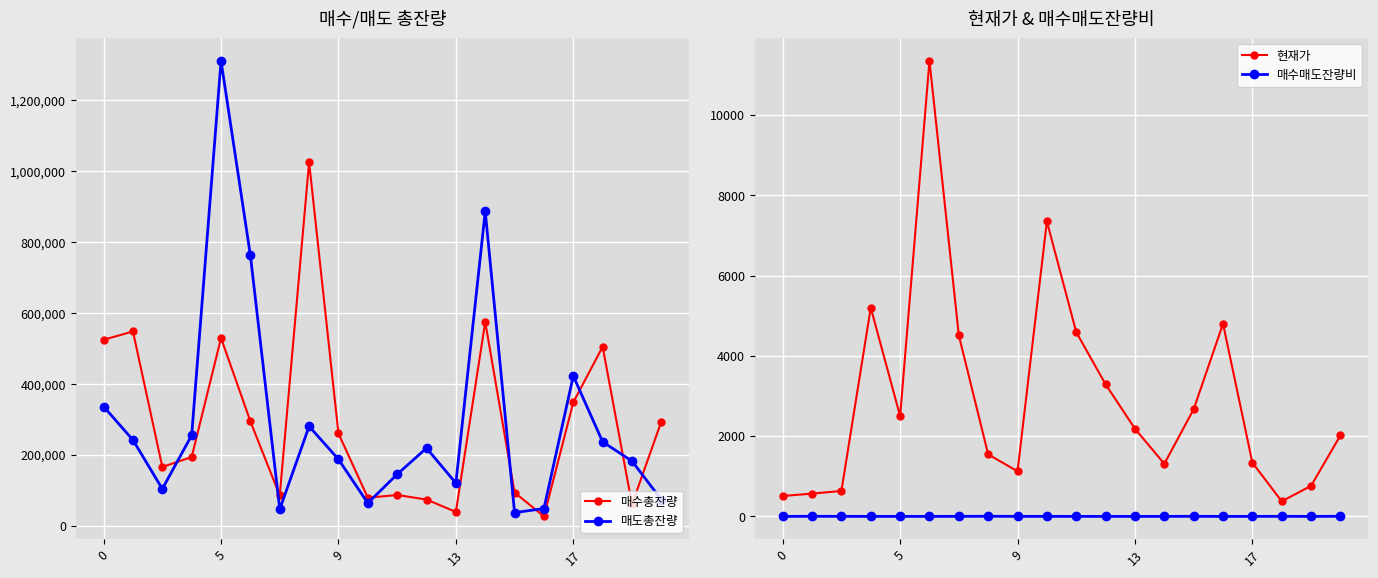

True or false: 현재가 and 매수매도잔량비 intersect in this chart.

False